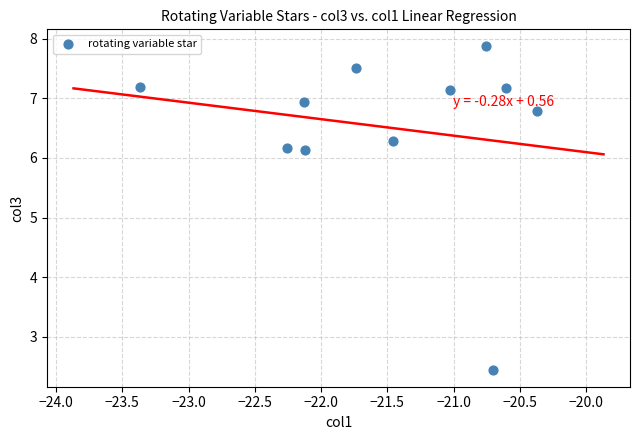

What is the range of X values (max minus min)?

3.0